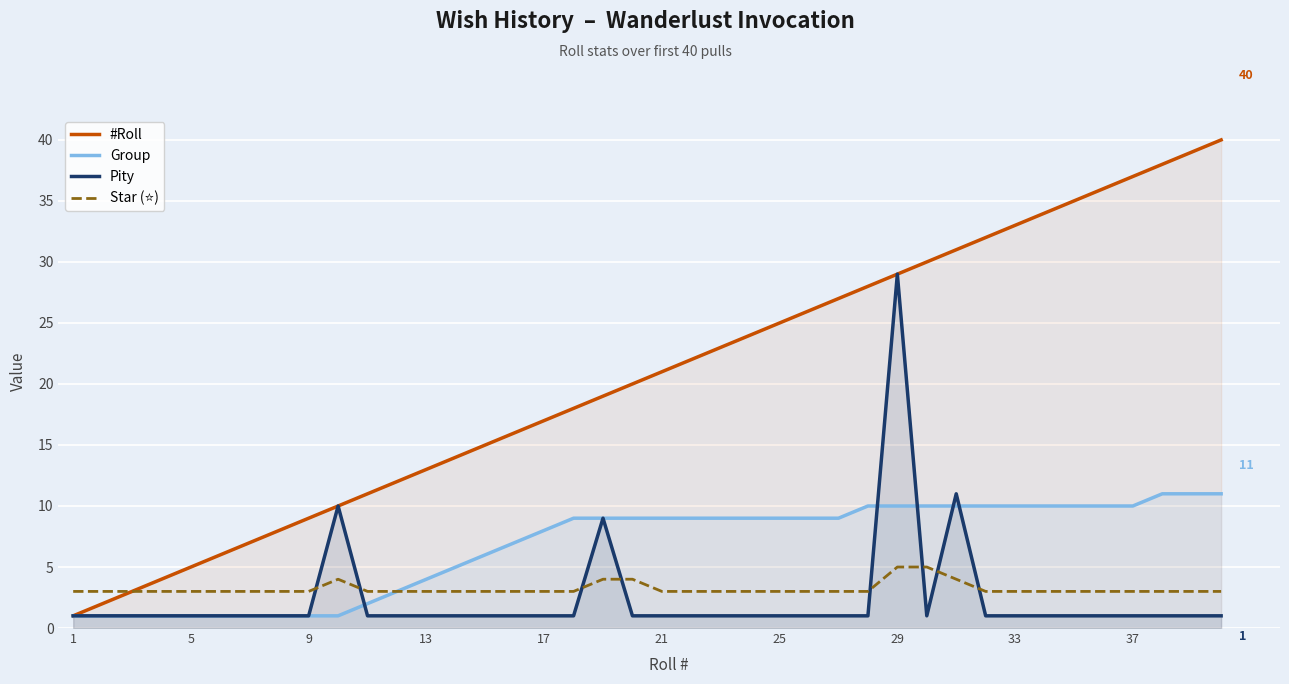

True or false: Pity has a value of 1 at 5.

True